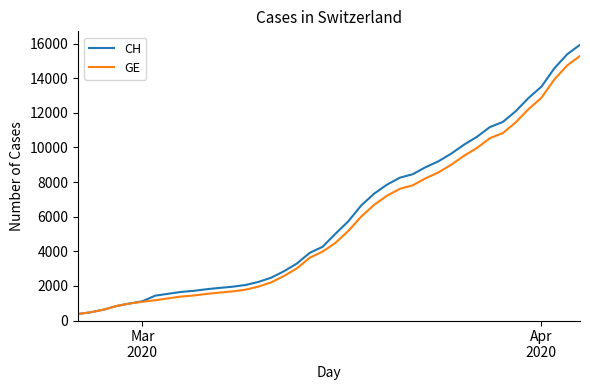

What is the lowest value of the CH series?

375